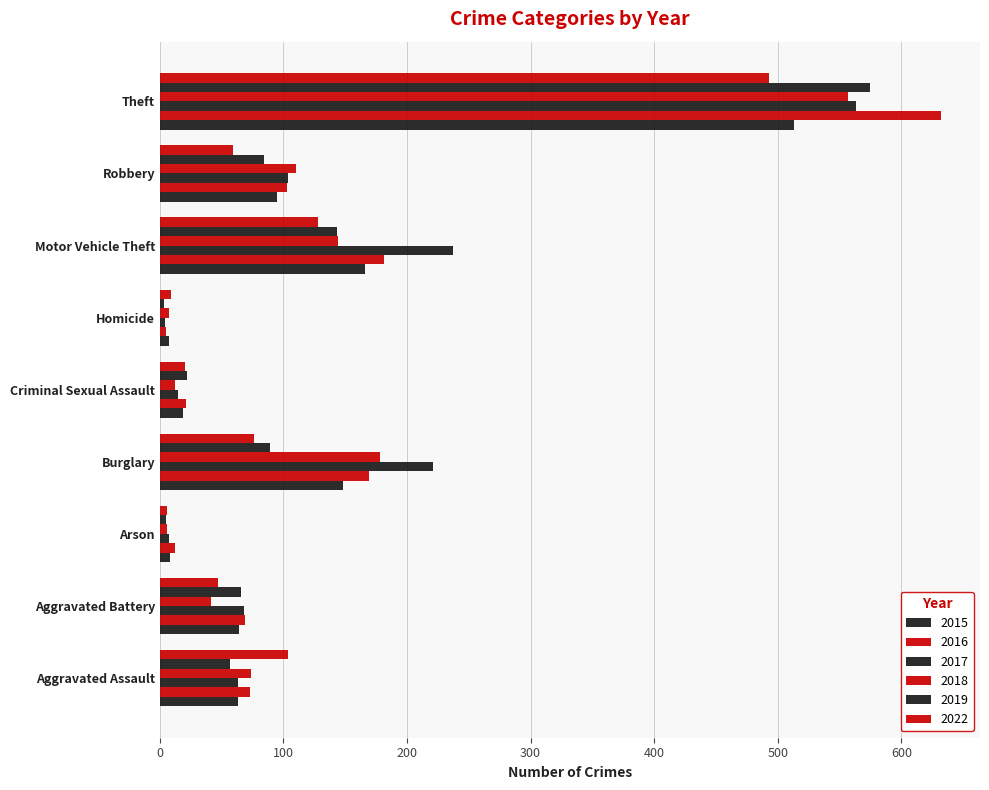

Which has a higher value, Robbery or Aggravated Battery?

Robbery